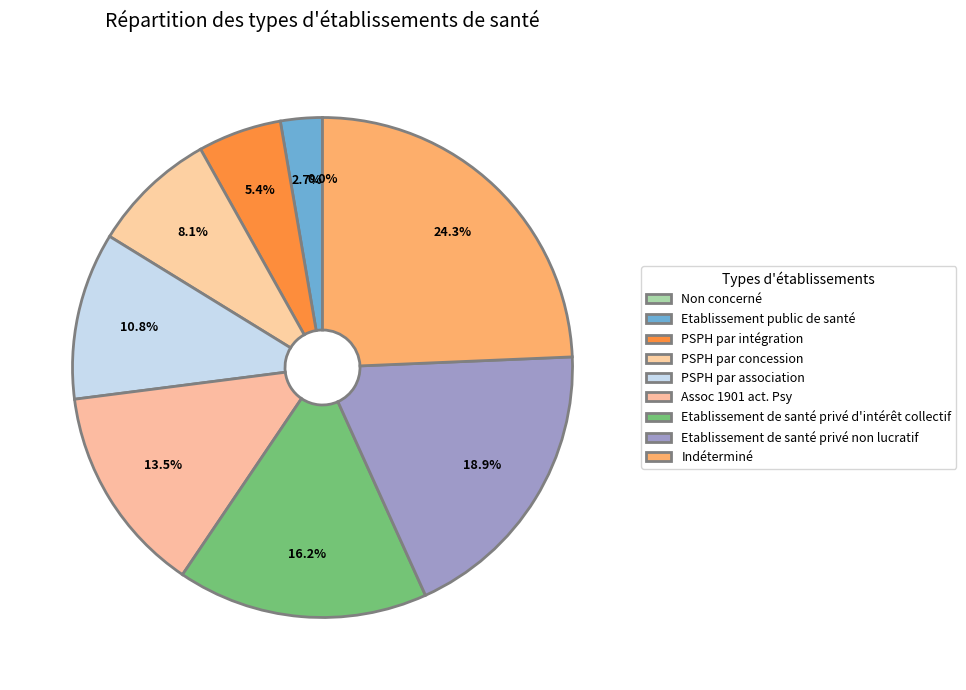

Count the number of slices in the pie.

9